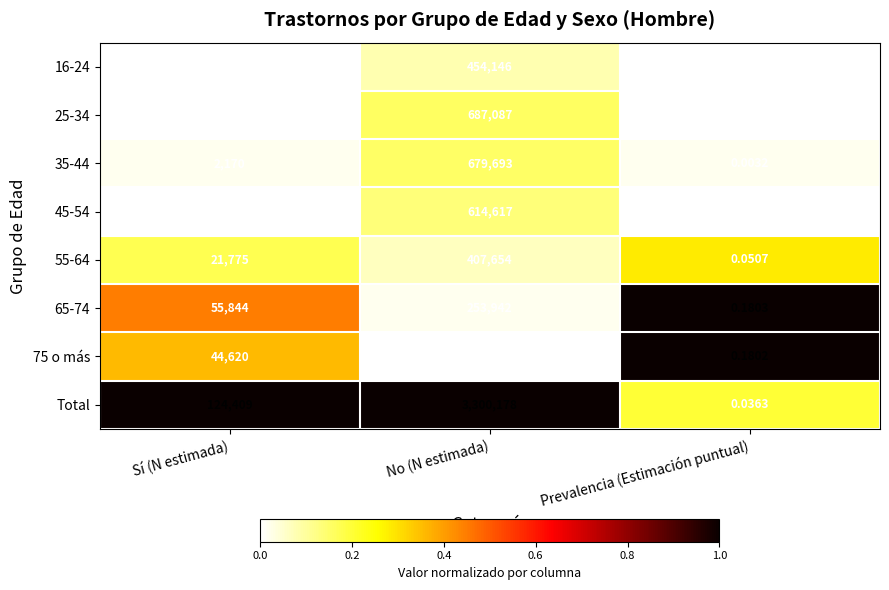

At which category is the sum across all series the highest?

No (N estimada)